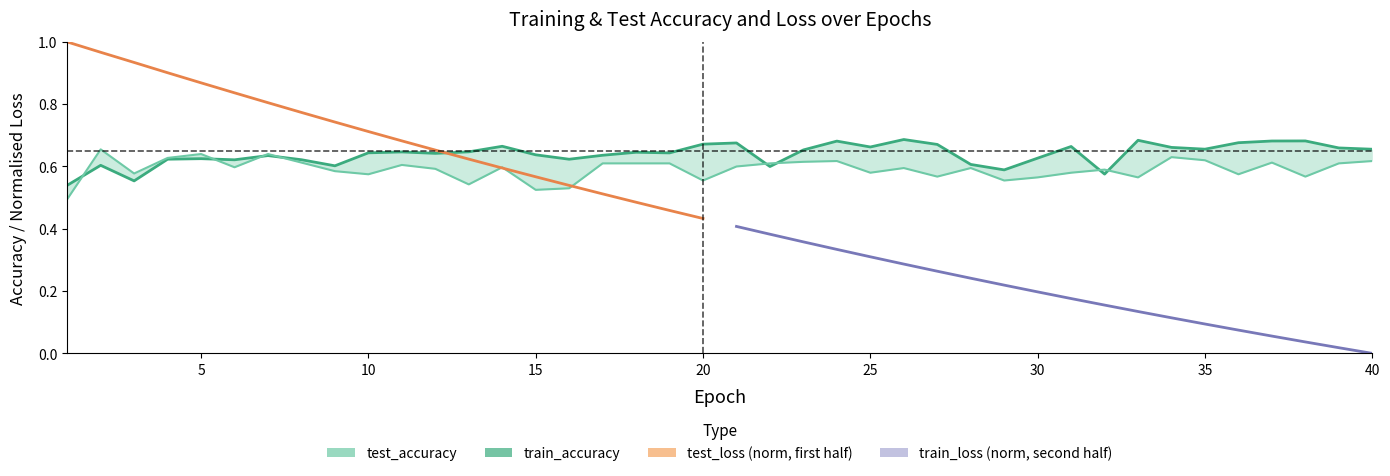

Is it true that train_accuracy equals 0.4 at 30?

False